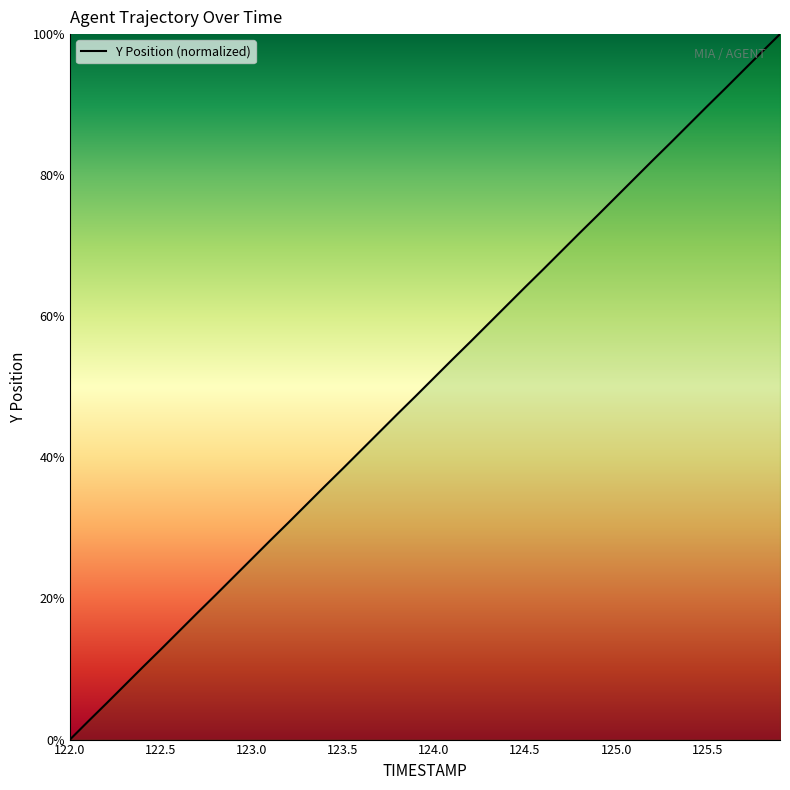

What is the maximum value shown in the chart?

100.0